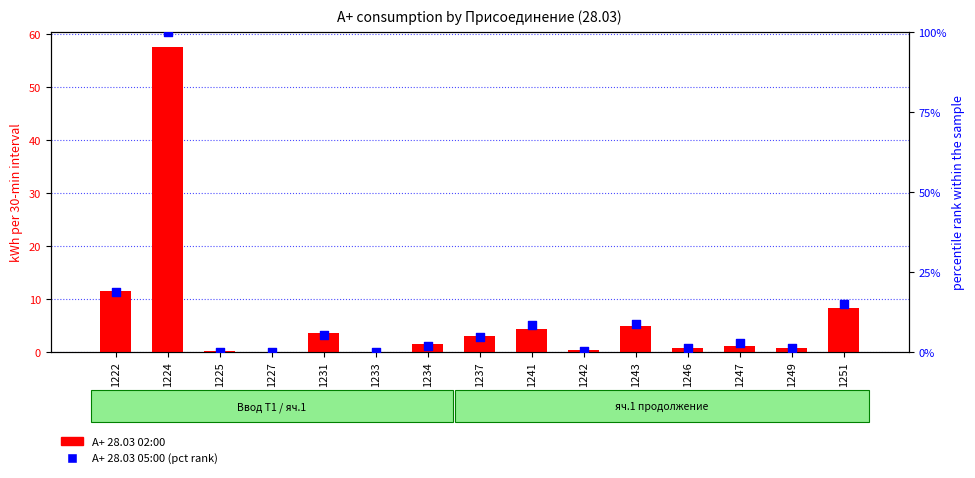

At which category is the sum across all series the highest?

1224